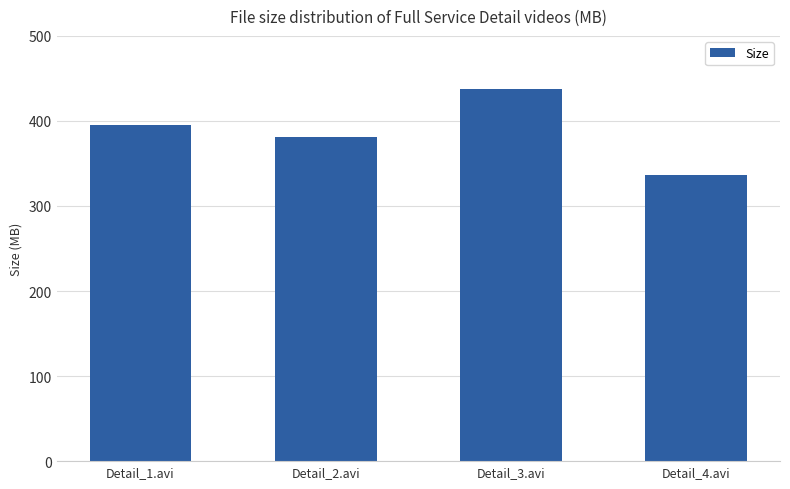

Which category has the highest value across all series?

Detail_3.avi